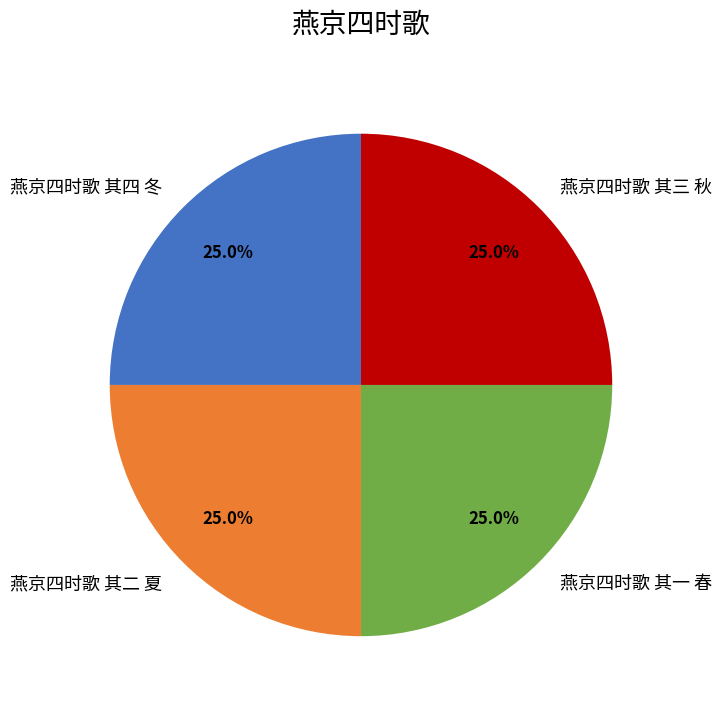

Is 燕京四时歌 其三 秋 the majority of the pie?

No